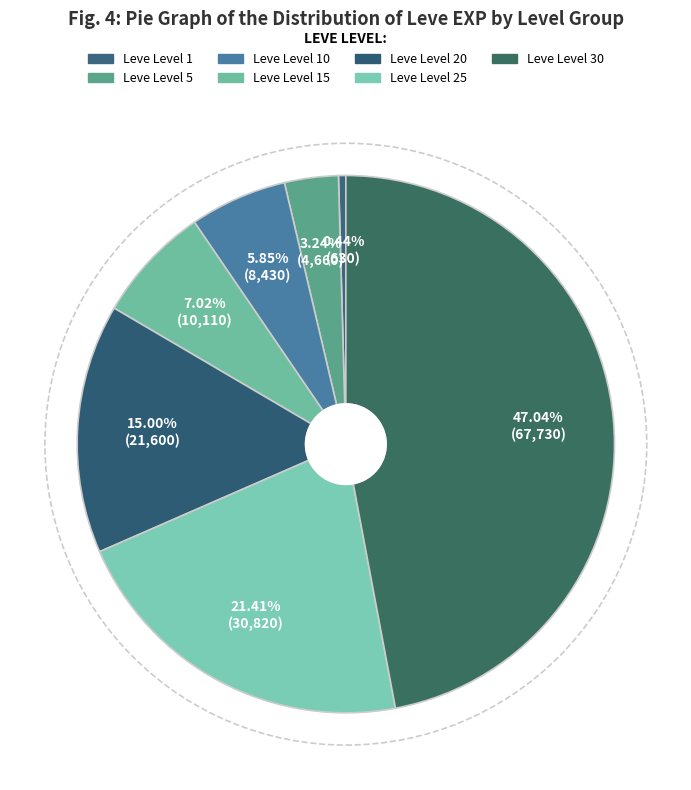

The Leve Level 15 slice represents 1% of the pie. True or false?

False